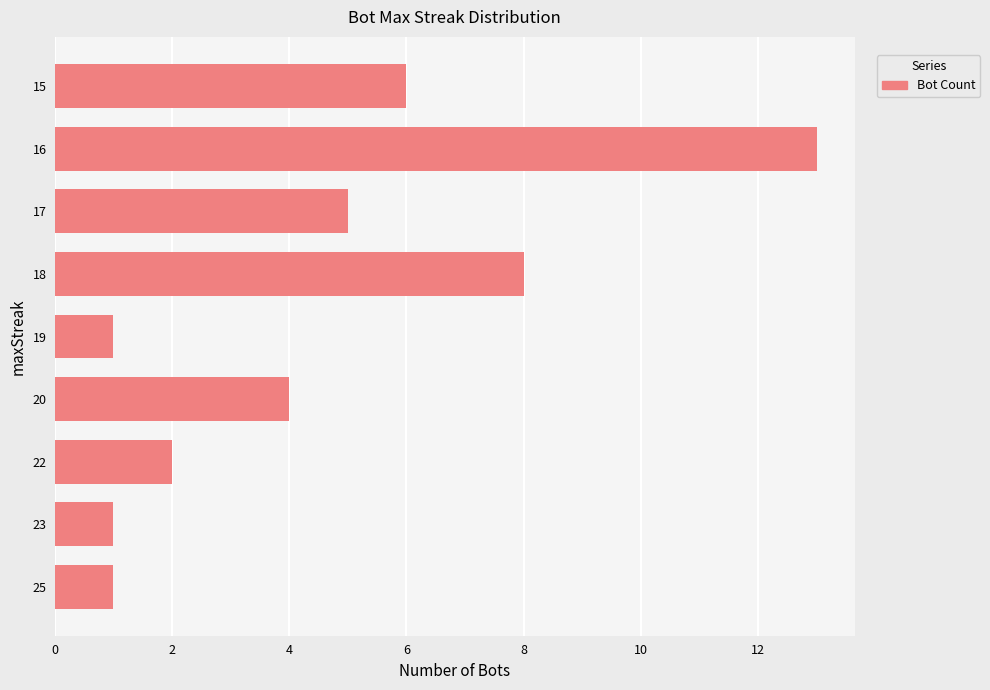

What is the ratio of the value at 16 to the value at 19?

13.0